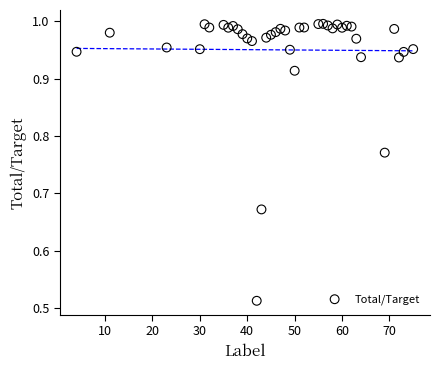

What is the range of X values (max minus min)?

71.0